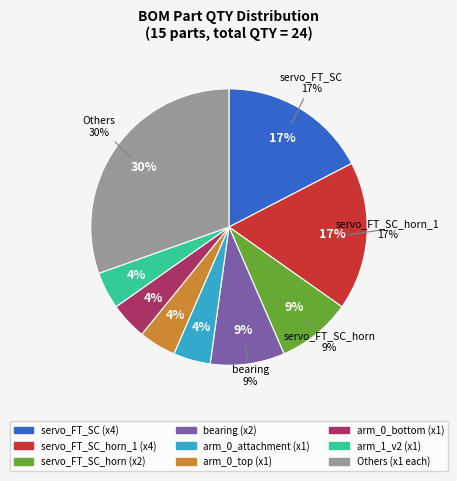

Is the sum of bearing and end_effector_connector_arm2_grande greater than half?

No